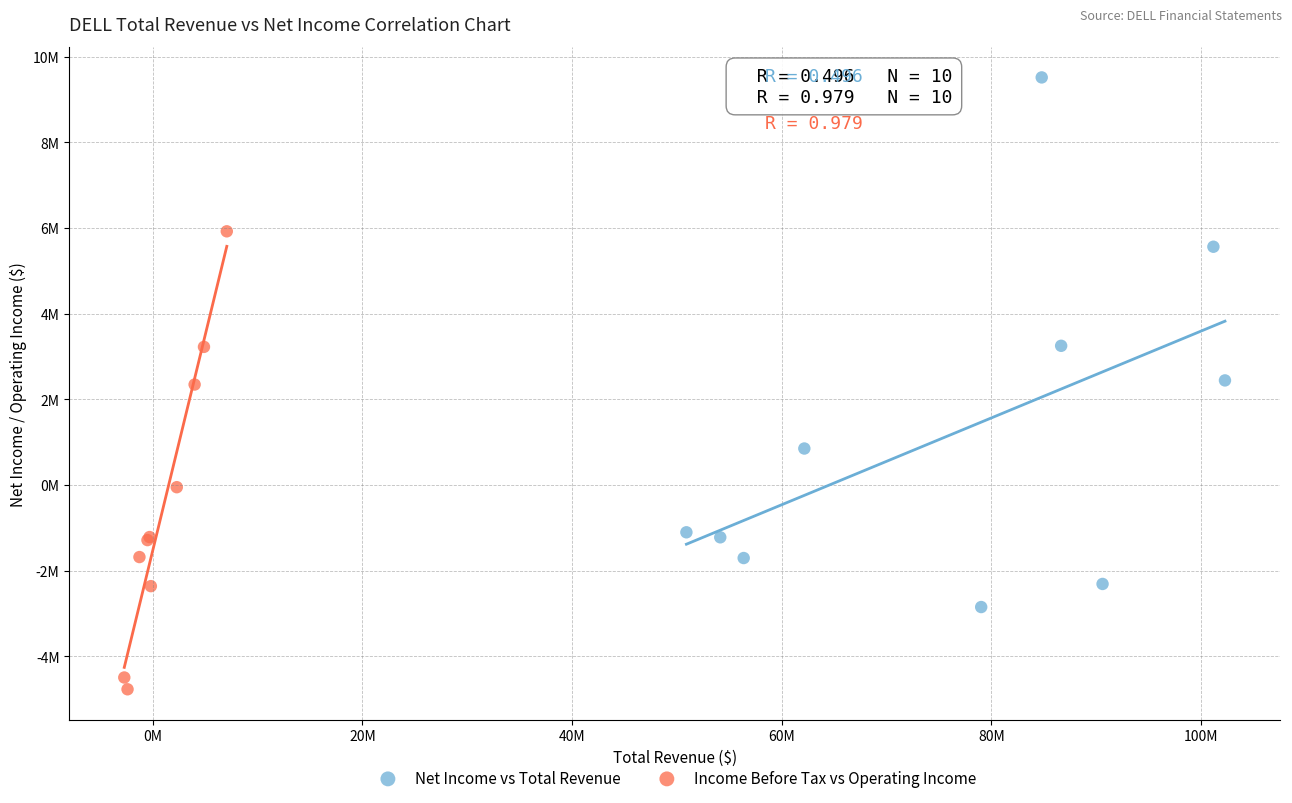

What are all the series names shown in the legend?

Net Income vs Total Revenue, Income Before Tax vs Operating Income